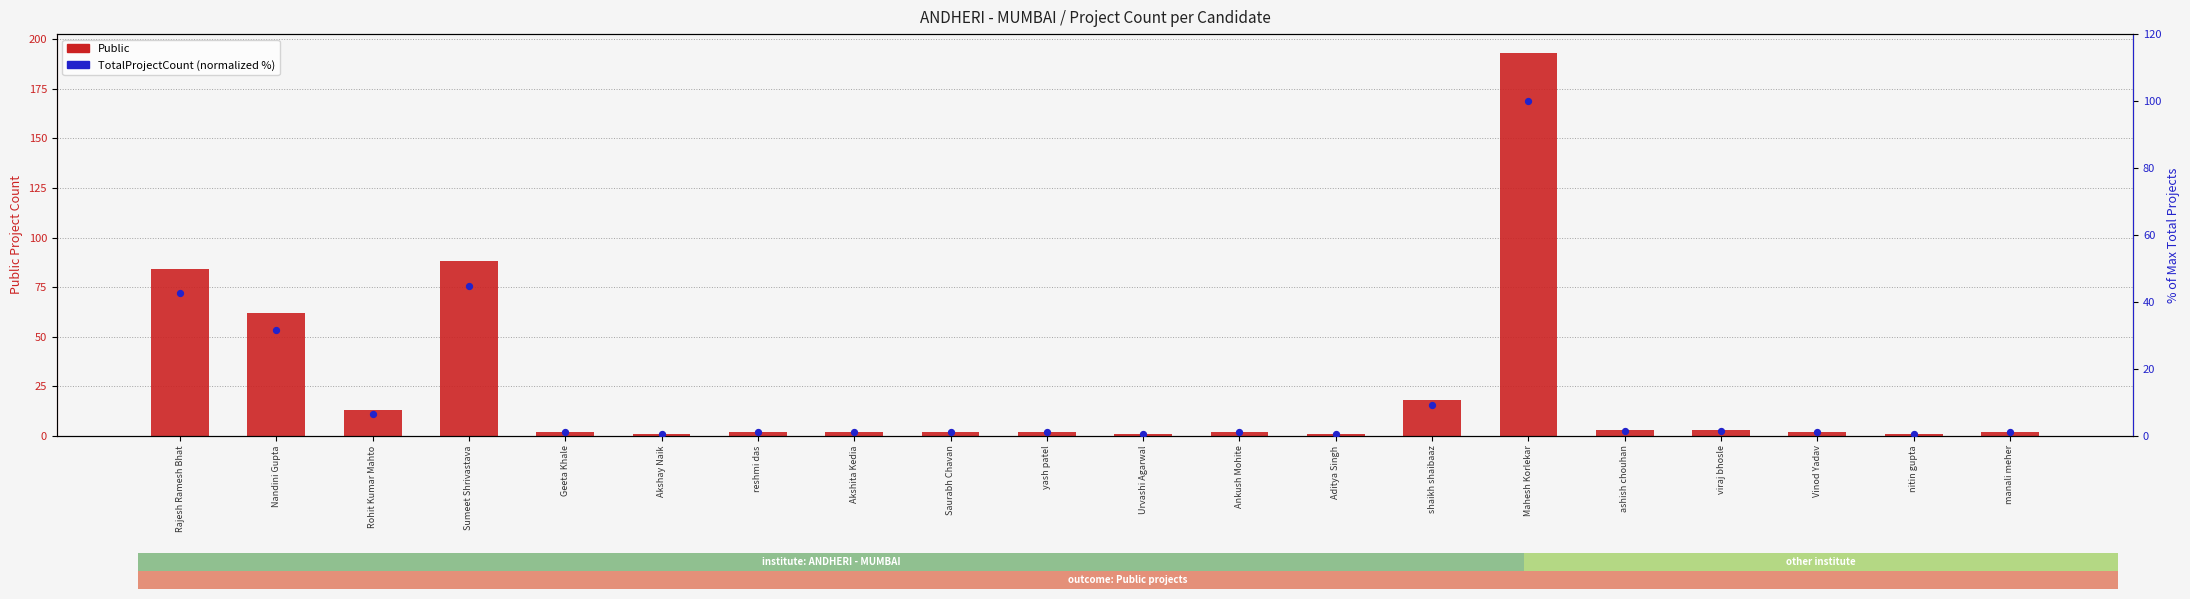

Which series has the largest total across all categories?

Public